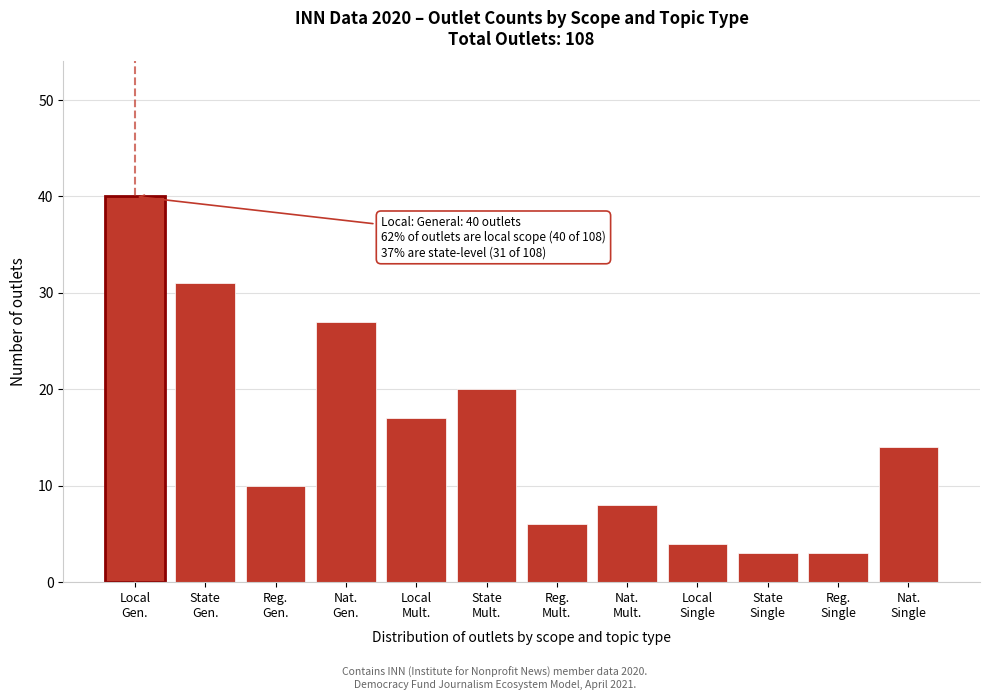

Reading left to right, what are all the values shown in this chart?

40	31	10	27	17	20	6	8	4	3	3	14